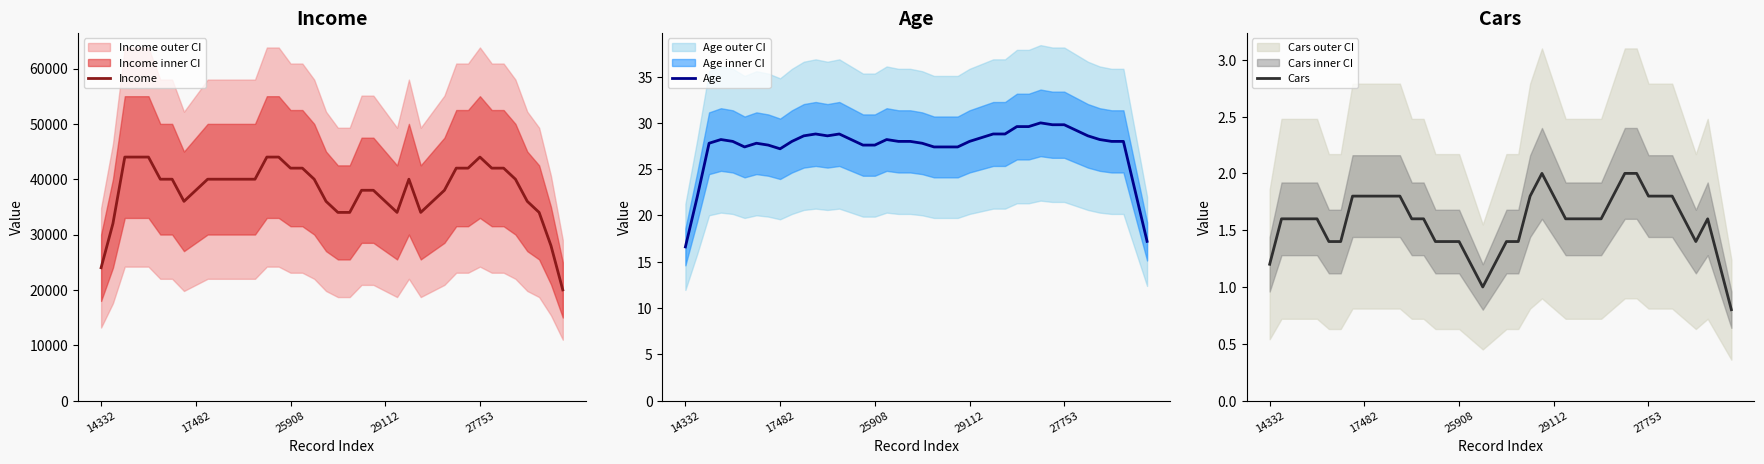

At how many categories does at least one series exceed 31704?

37